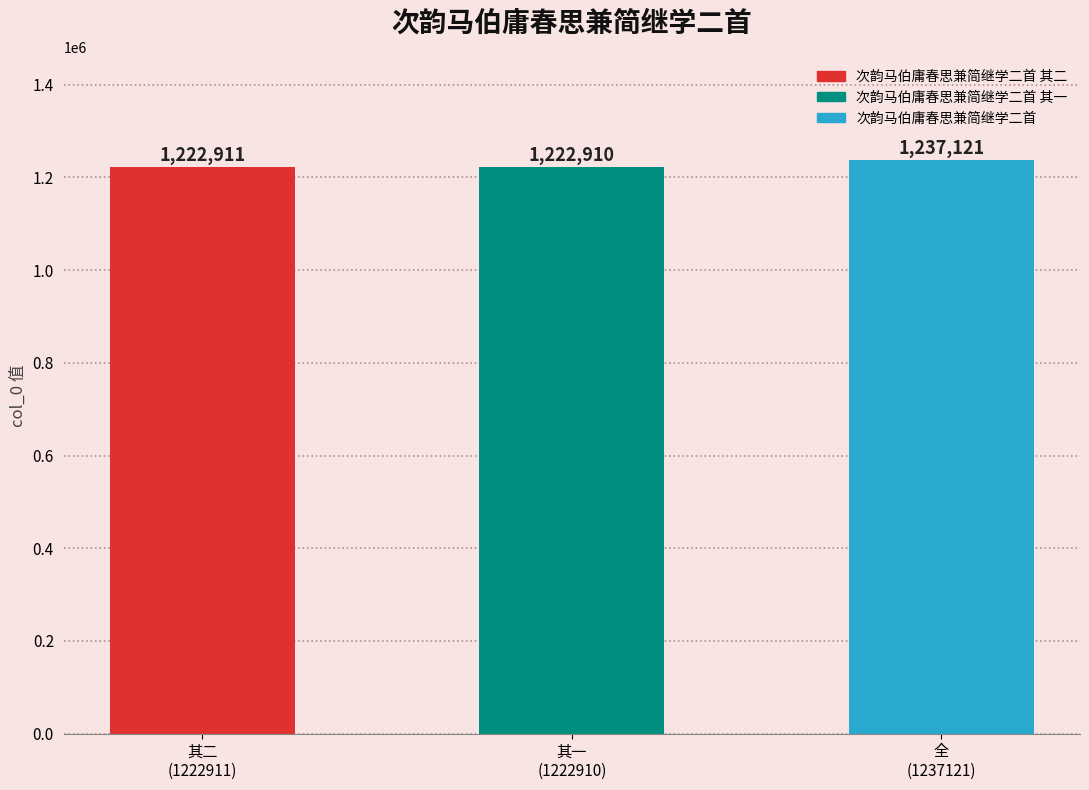

What is the label of the 2nd bar from the left?

其一
(1222910)